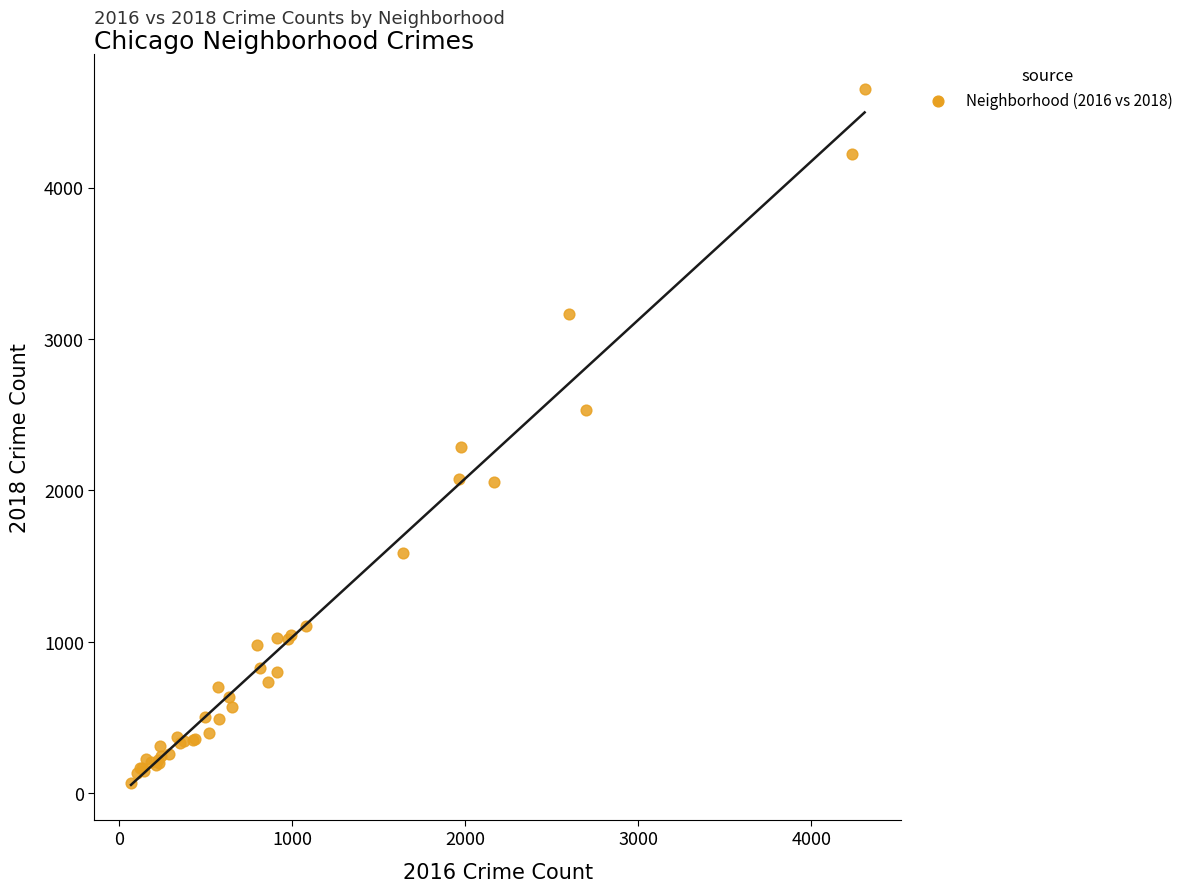

What Y value in the scatter plot is closest to 2360?

2285